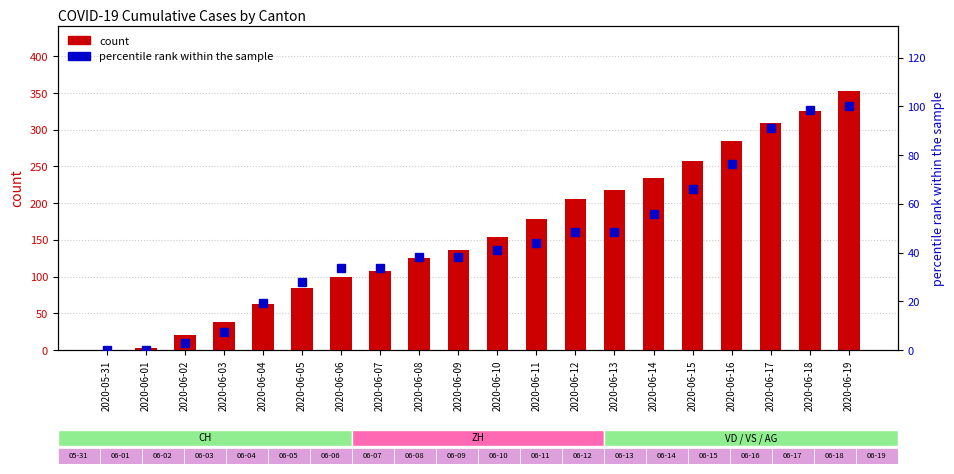

Are the bars grouped side by side (vs. stacked)?

Yes